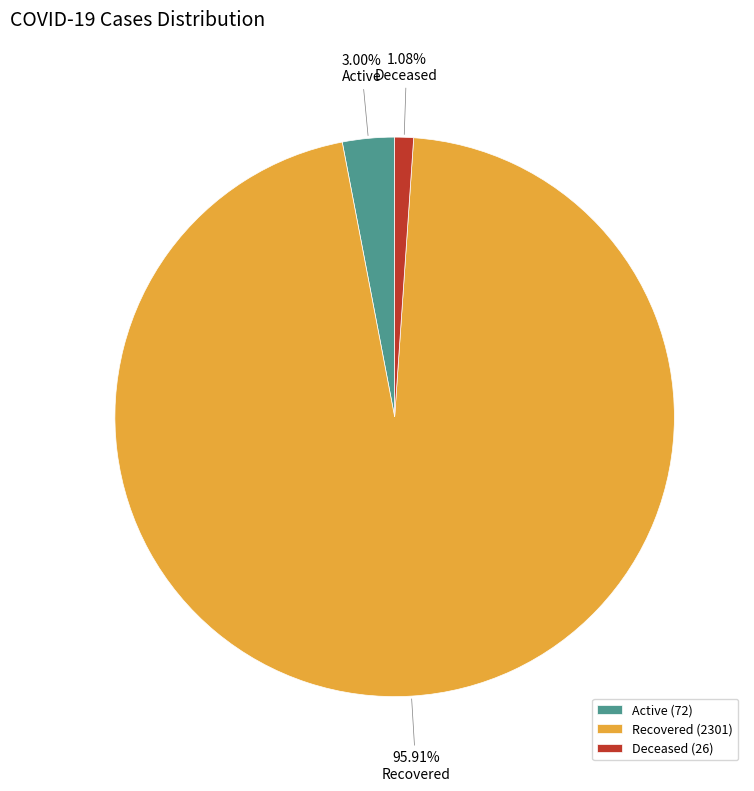

What percentage do Active and Recovered together represent?

98.9%